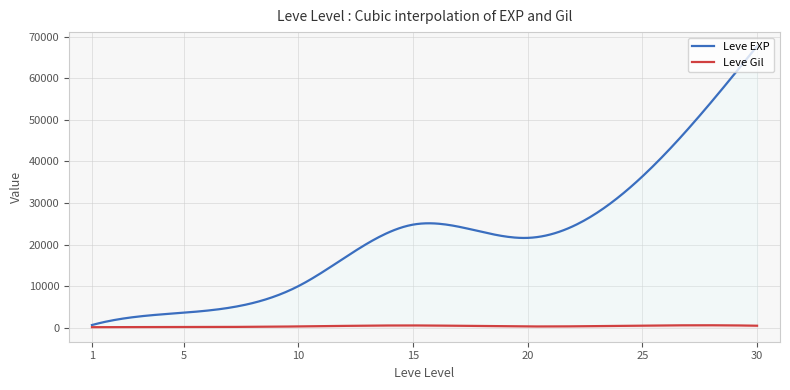

Which series changed the most between 5 and 30?

Leve EXP